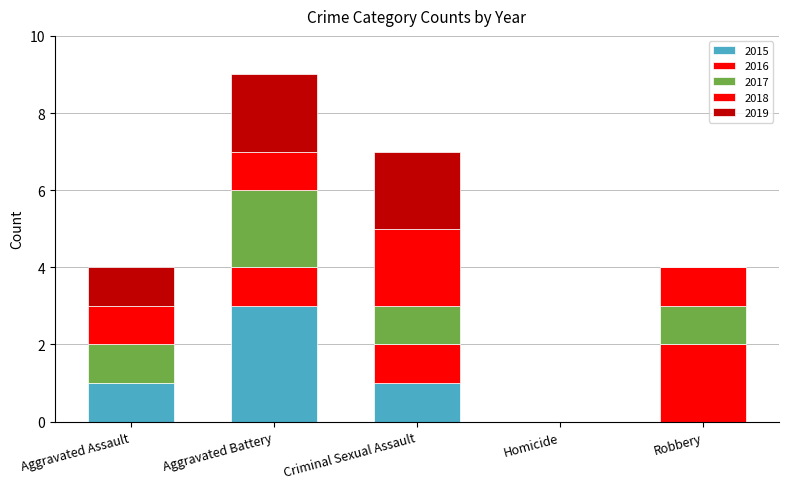

Are the bars grouped side by side (vs. stacked)?

No